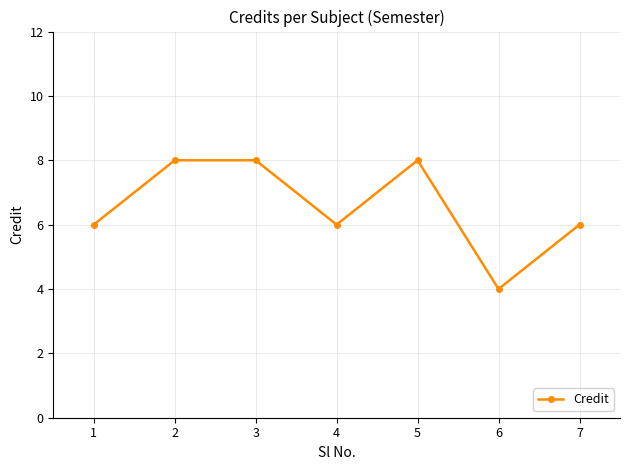

What is the smallest value displayed?

4